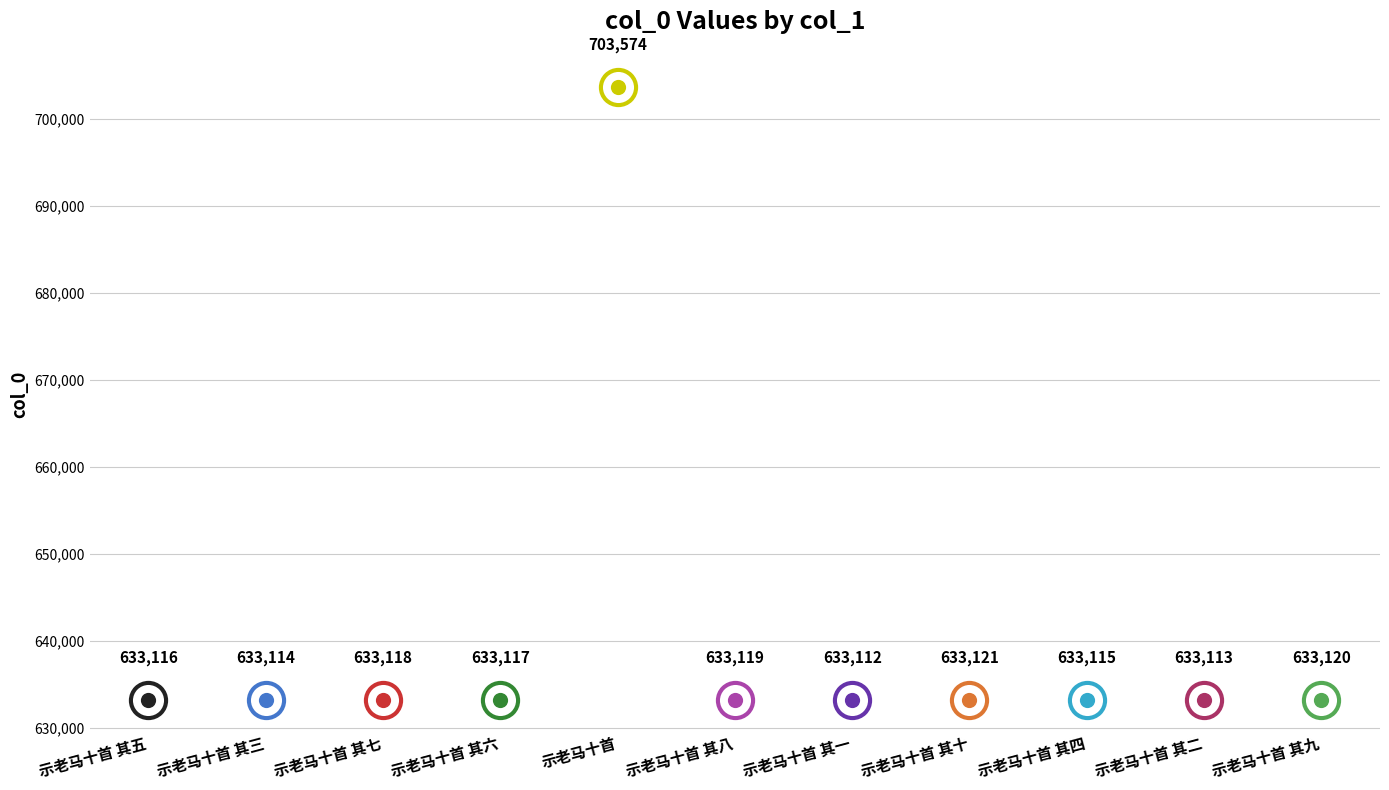

What is the change in value from 示老马十首 其一 to 示老马十首 其二?

+1